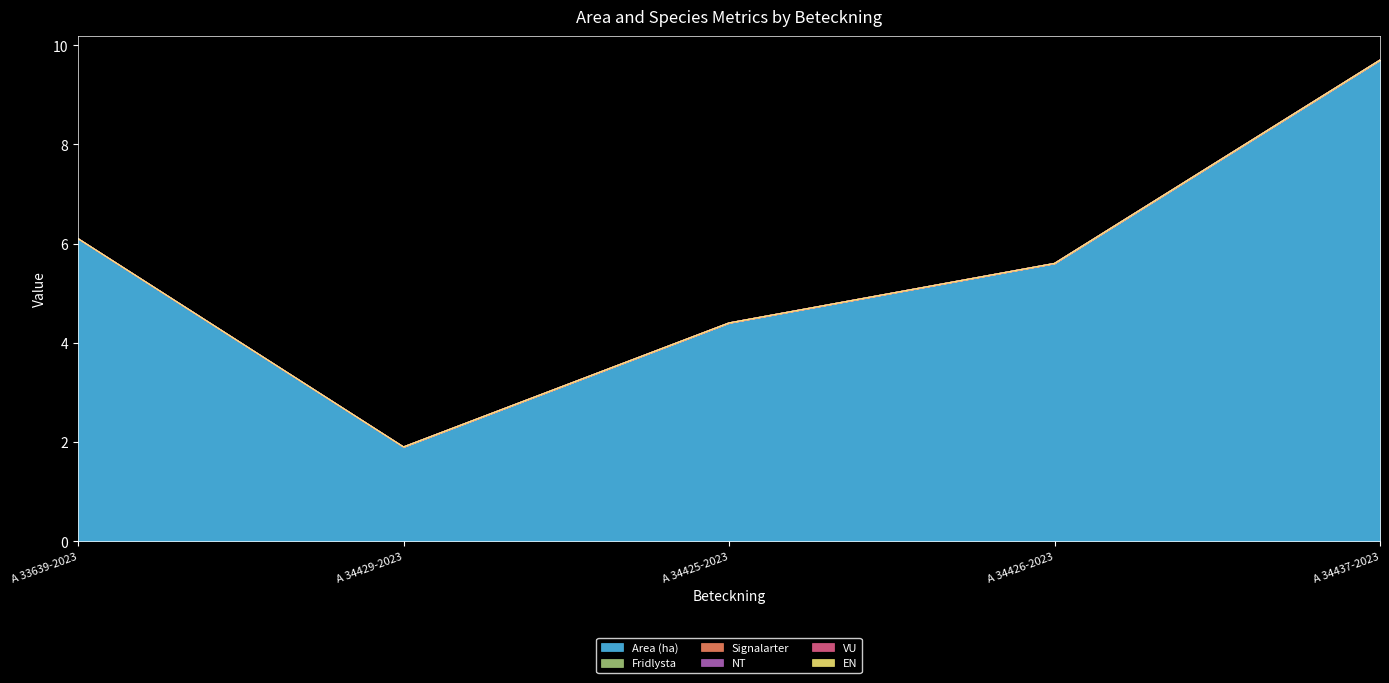

Is the value of Fridlysta at A 33639-2023 greater than the value of EN at A 33639-2023?

No